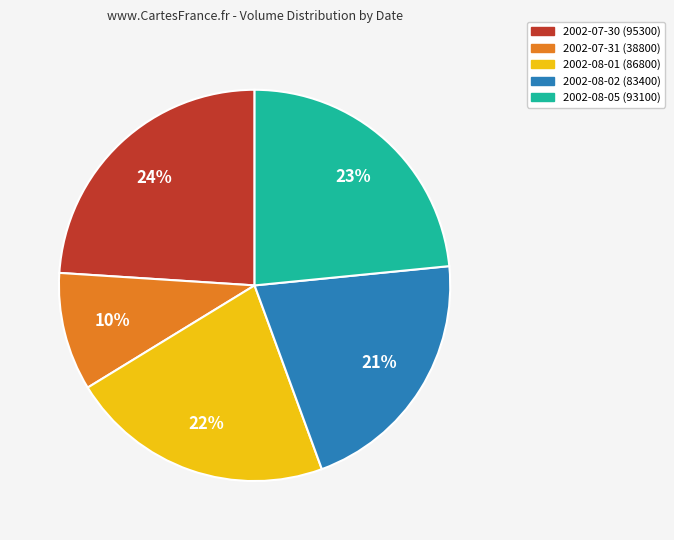

Which slice is the largest?

2002-07-30